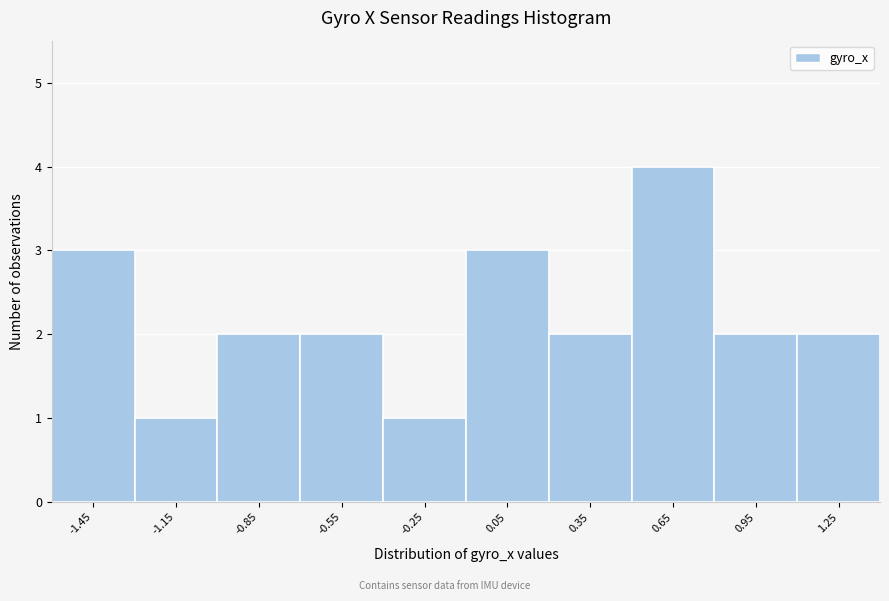

Reading left to right, transcribe this chart: for each bar, give the range it covers on the x-axis and its height. The values are not printed on the chart, so give them approximately, as read against the axis.

-1.6 to -1.3: 3
-1.3 to -1.0: 1
-1.0 to -0.7: 2
-0.7 to -0.4: 2
-0.4 to -0.1: 1
-0.1 to 0.2: 3
0.2 to 0.5: 2
0.5 to 0.8: 4
0.8 to 1.1: 2
1.1 to 1.4: 2